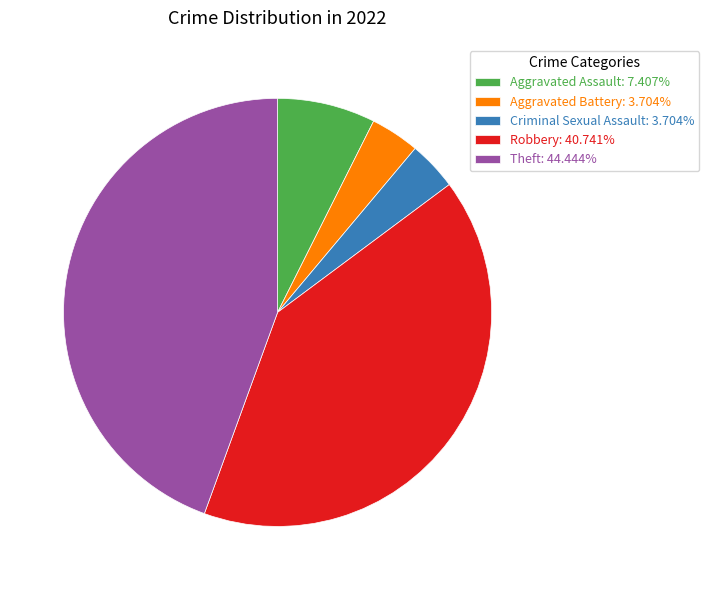

Does any single category account for the majority?

No